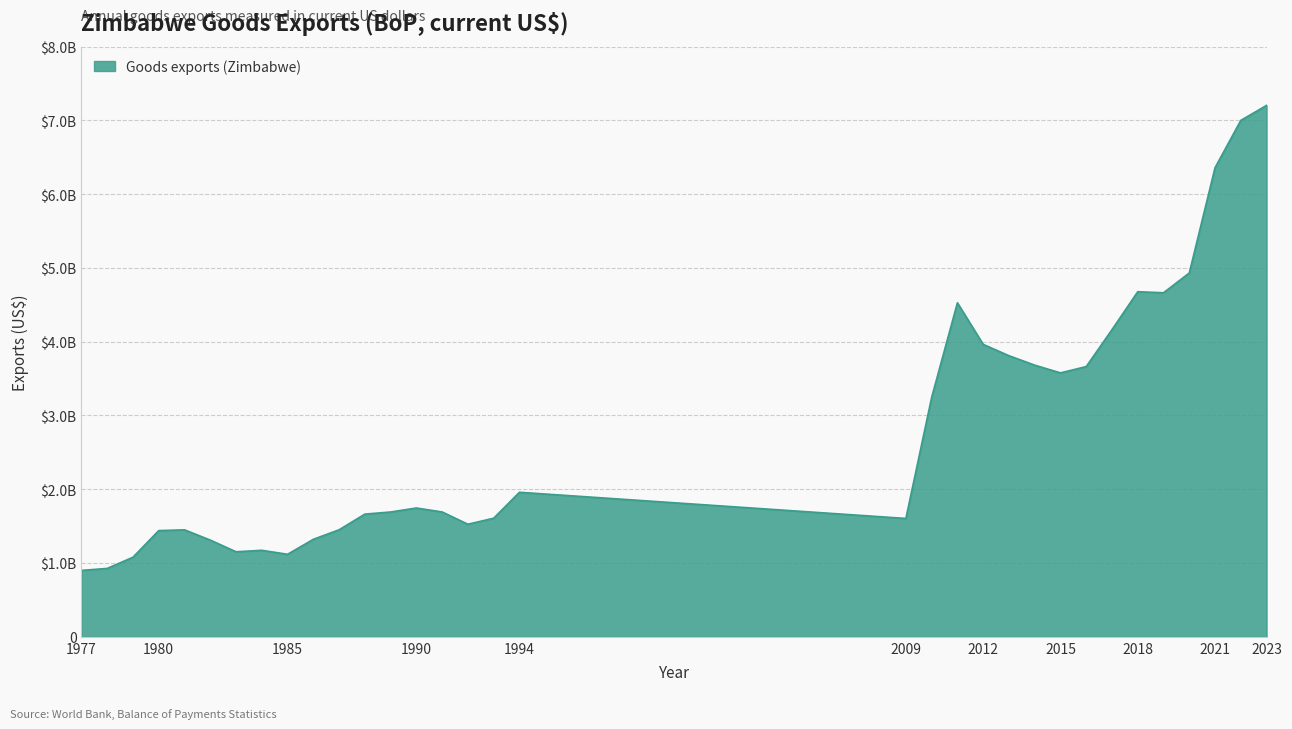

Which category has the highest value across all series?

2023